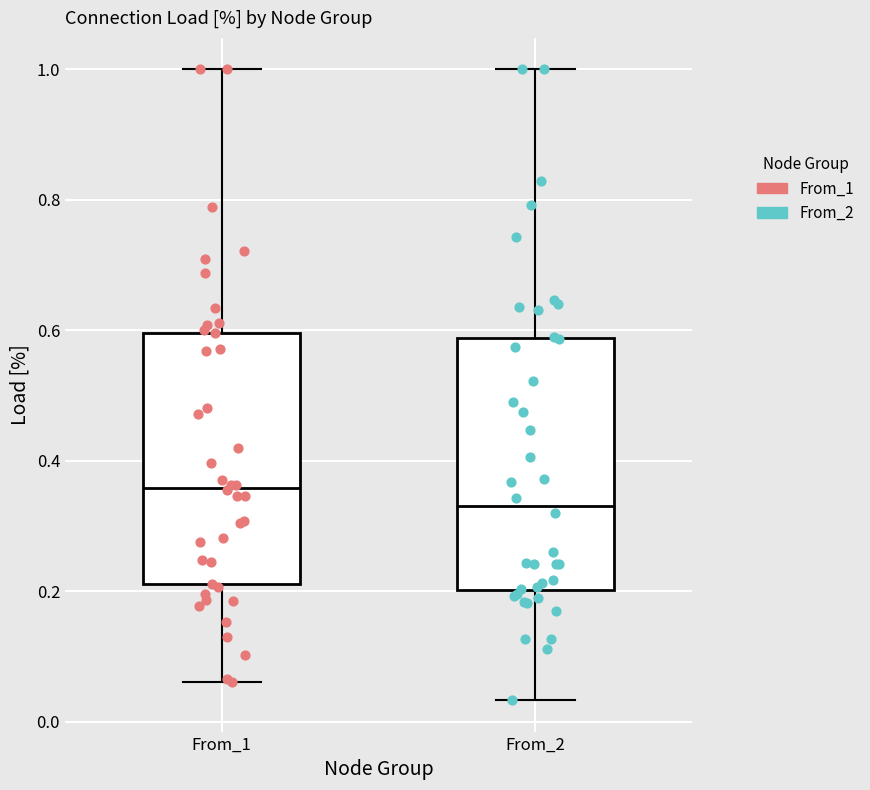

Where does the upper whisker of the box for From_1 end on the y-axis? The values are not printed on the chart, so give them approximately, as read against the axis.

1.00